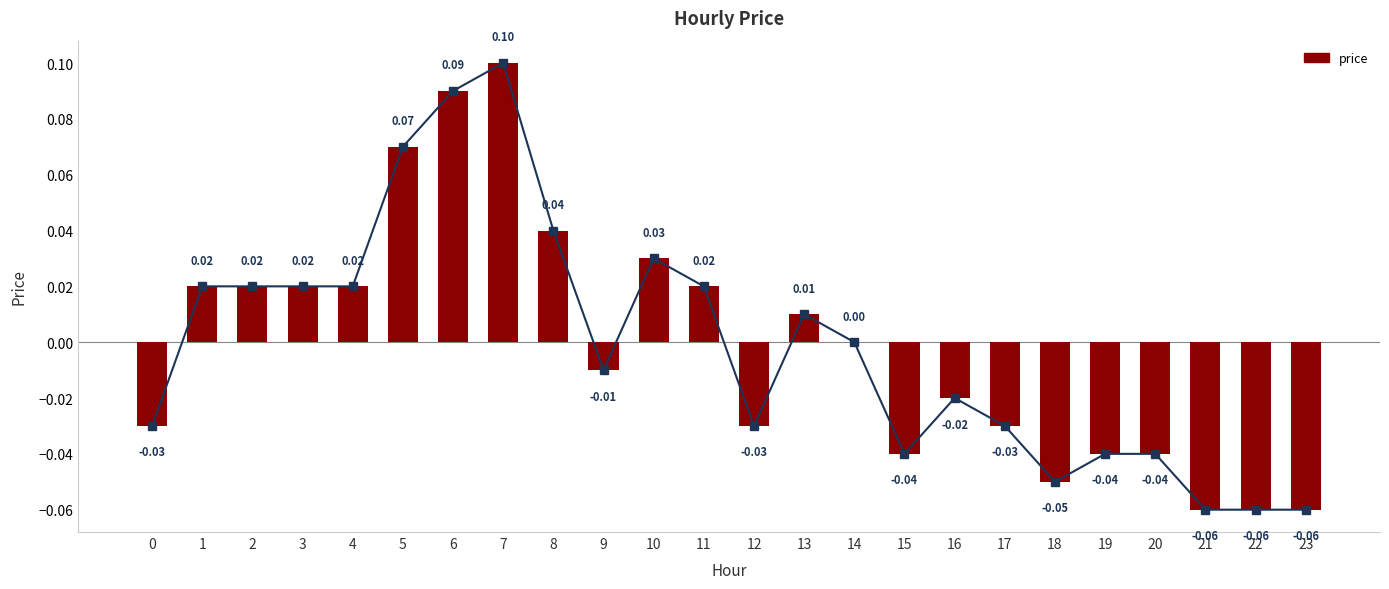

The value at 9 is -0.0. True or false?

True